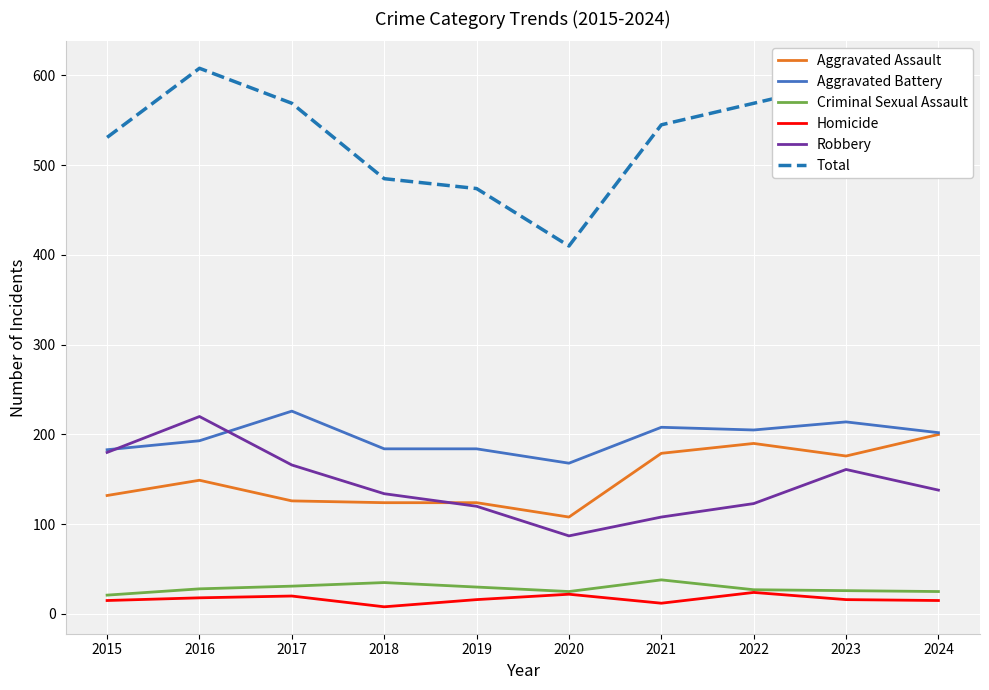

What is the sum of the Criminal Sexual Assault values at 2024 and 2019?

55